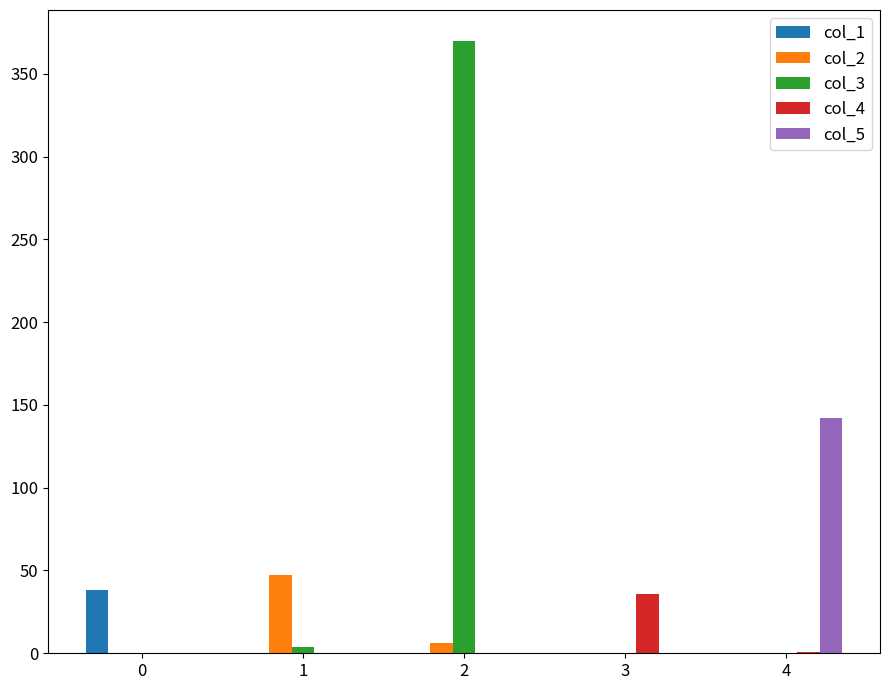

Which series has the largest total across all categories?

col_3